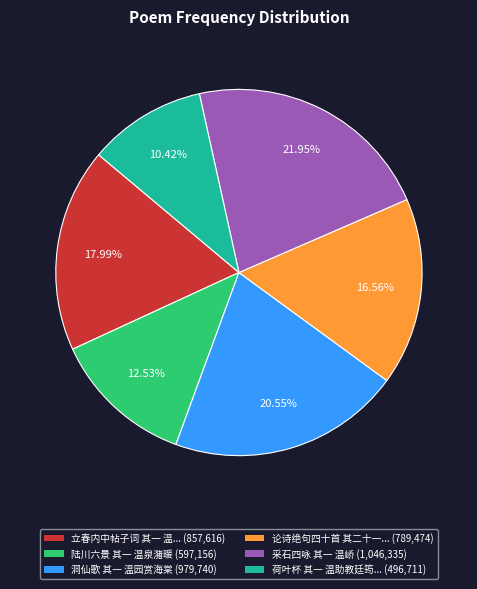

Is there any slice that represents more than half of the pie?

No